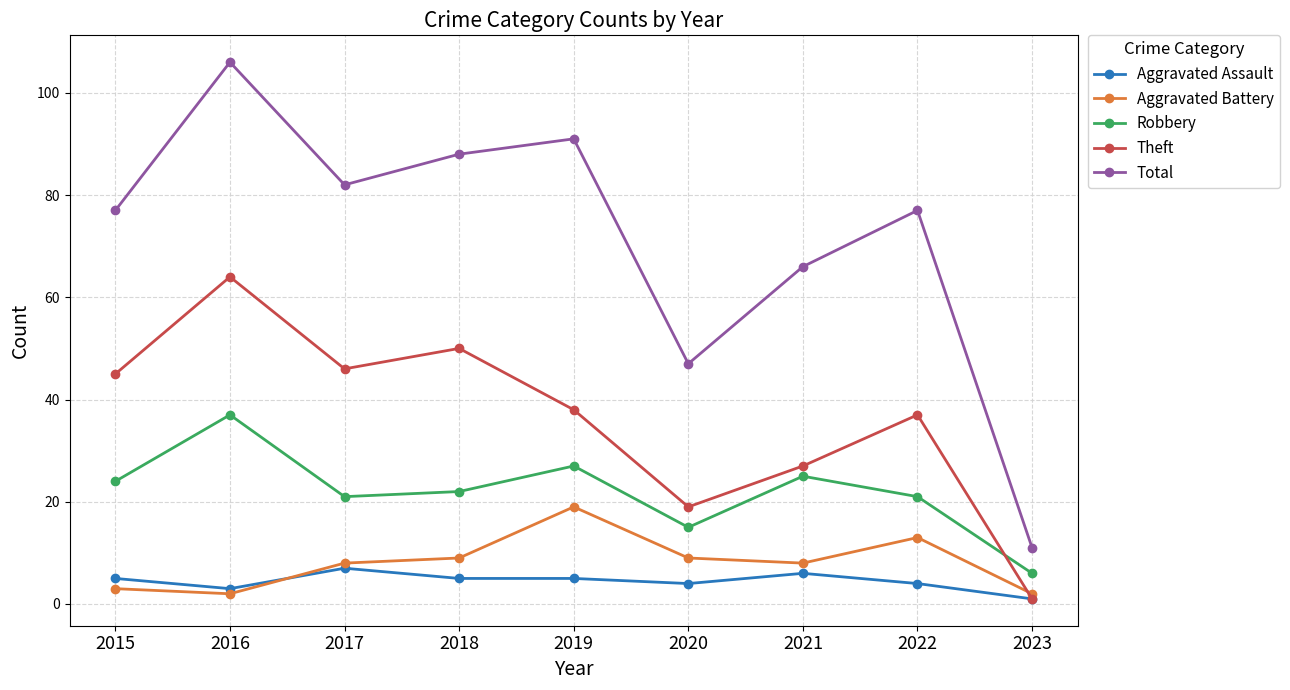

Reading left to right, what are all the values shown in this chart?

Aggravated Assault: 5	3	7	5	5	4	6	4	1
Aggravated Battery: 3	2	8	9	19	9	8	13	2
Robbery: 24	37	21	22	27	15	25	21	6
Theft: 45	64	46	50	38	19	27	37	1
Total: 77	106	82	88	91	47	66	77	11